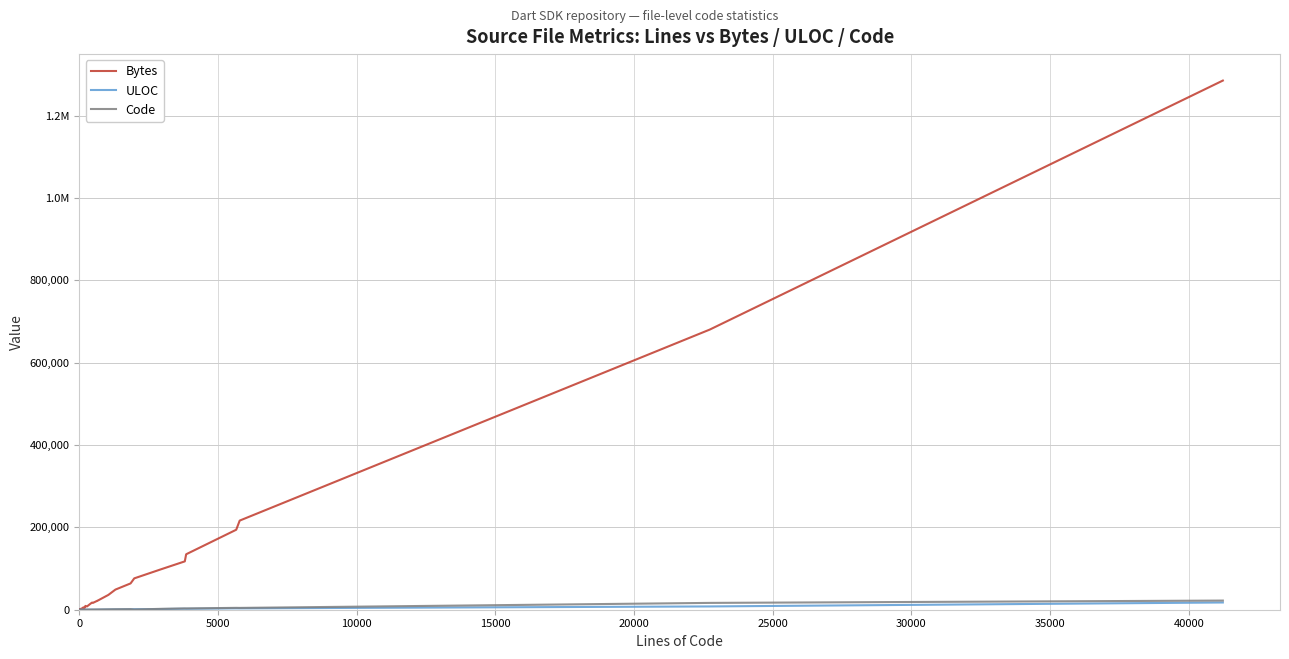

Is this an area chart (filled region under the line)?

No